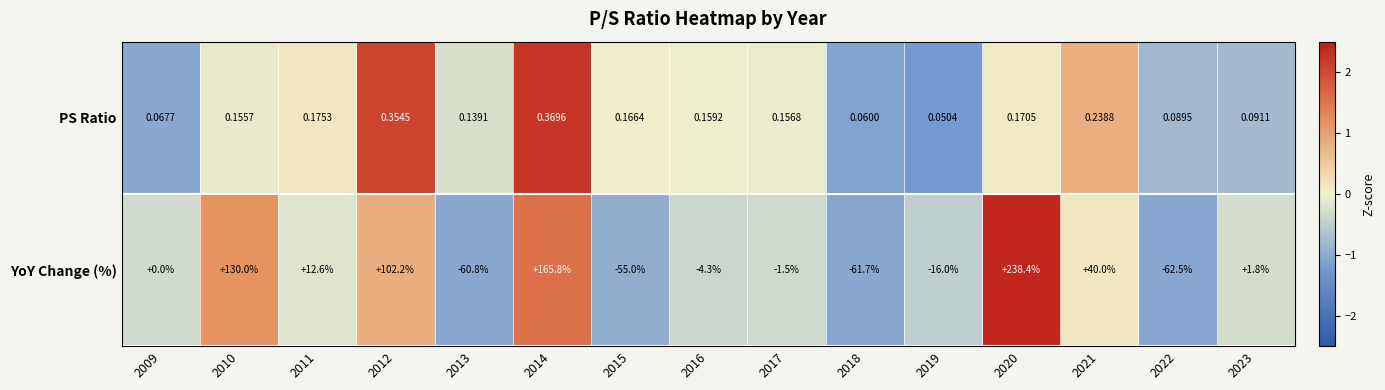

Which series has the largest total across all categories?

YoY Change (%)